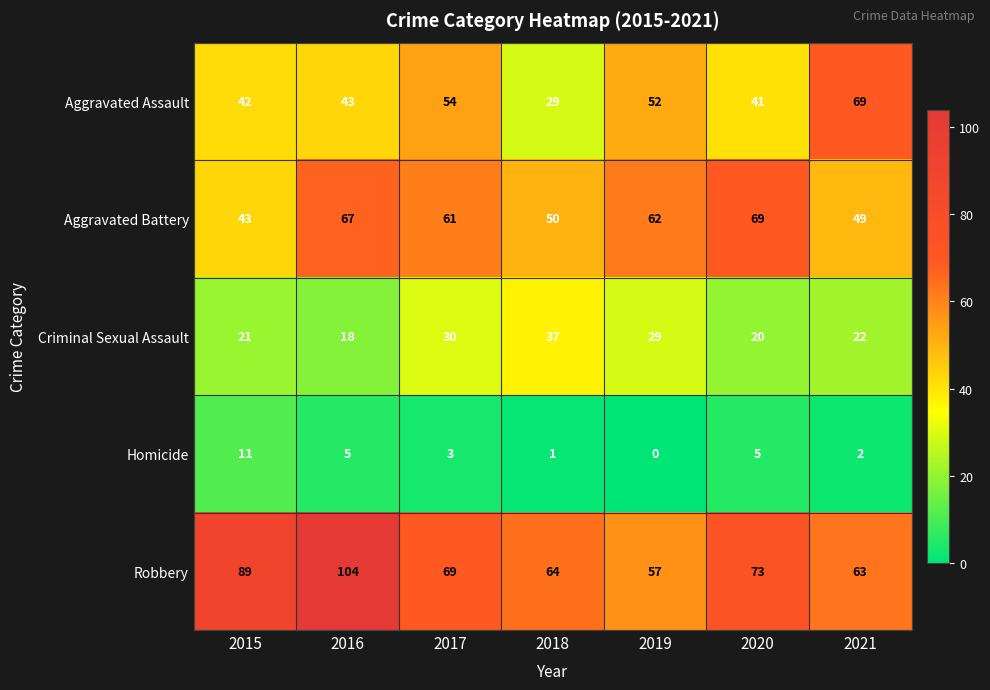

Where does the Homicide series first go above 3?

2015